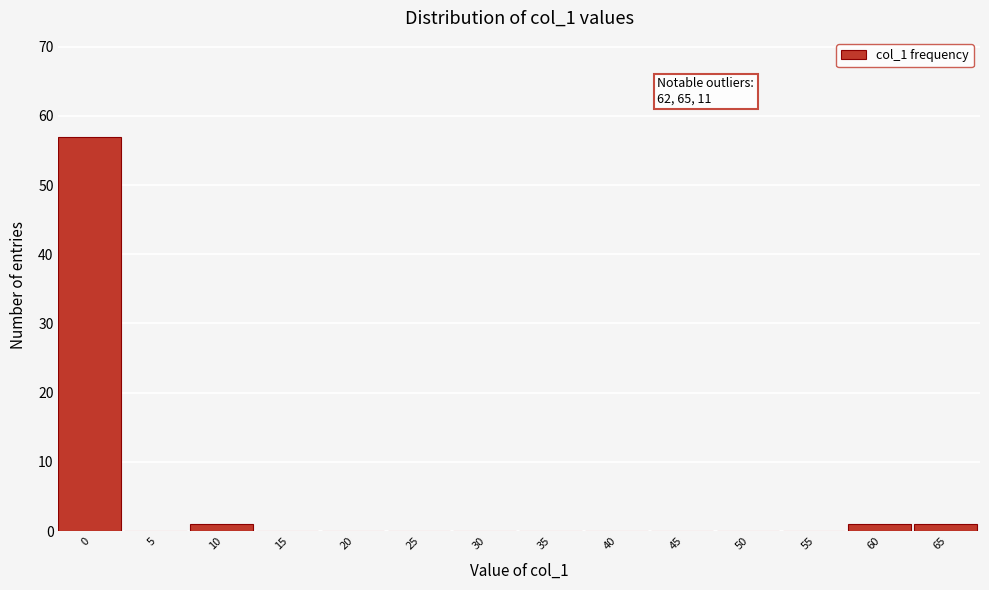

Reading left to right, list all the values displayed in this chart.

0=57	5=0	10=1	15=0	20=0	25=0	30=0	35=0	40=0	45=0	50=0	55=0	60=1	65=1